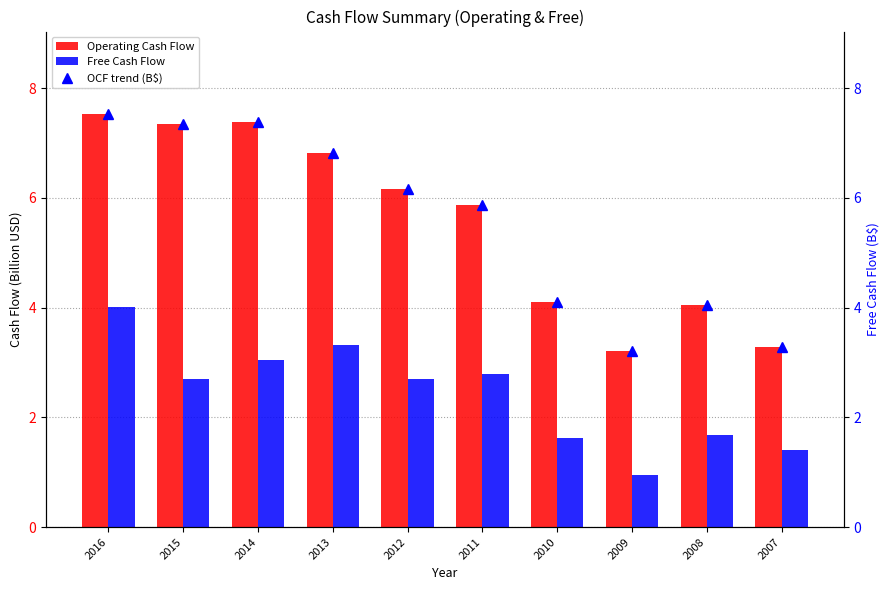

At which label does Operating Cash Flow reach its peak?

2016